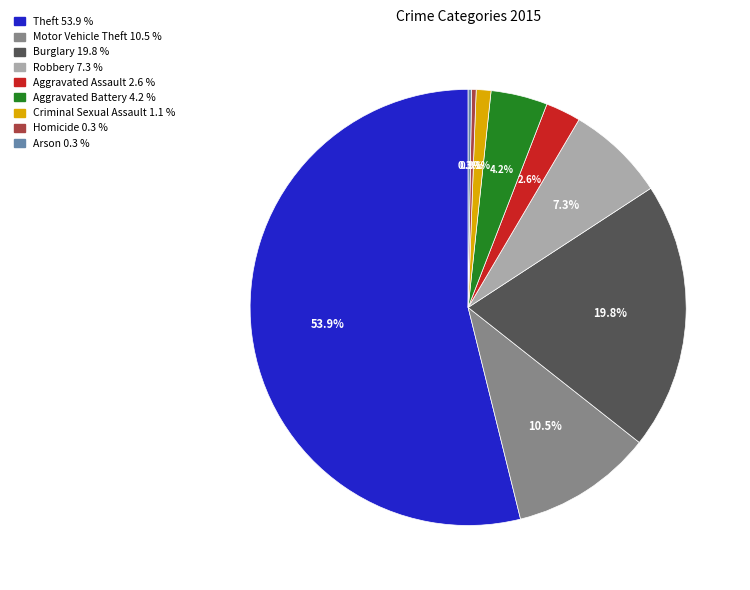

What portion of the pie excludes Motor Vehicle Theft?

89.5%